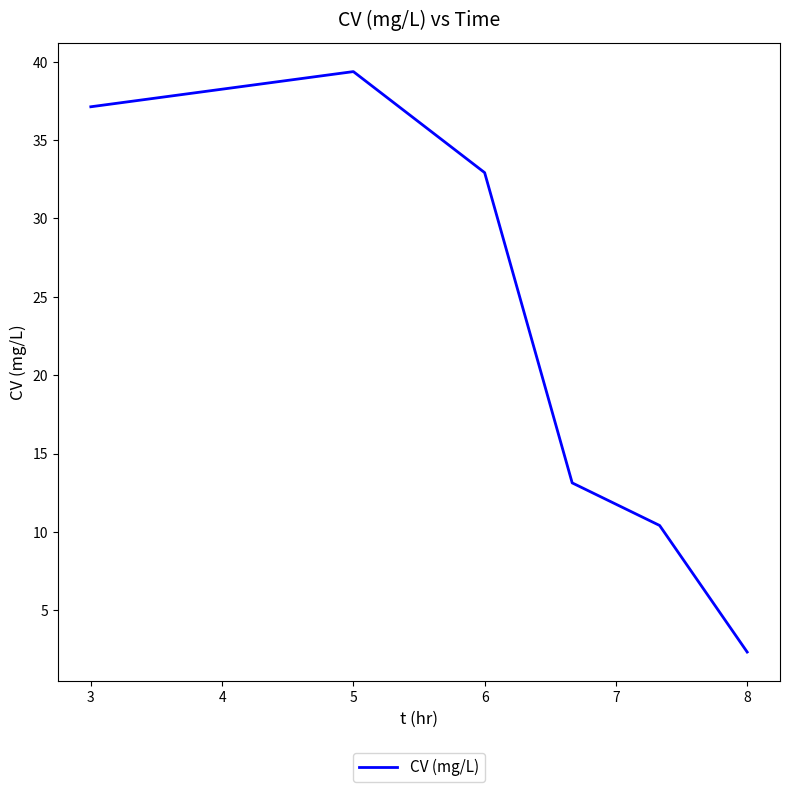

Is this an area chart (filled region under the line)?

No